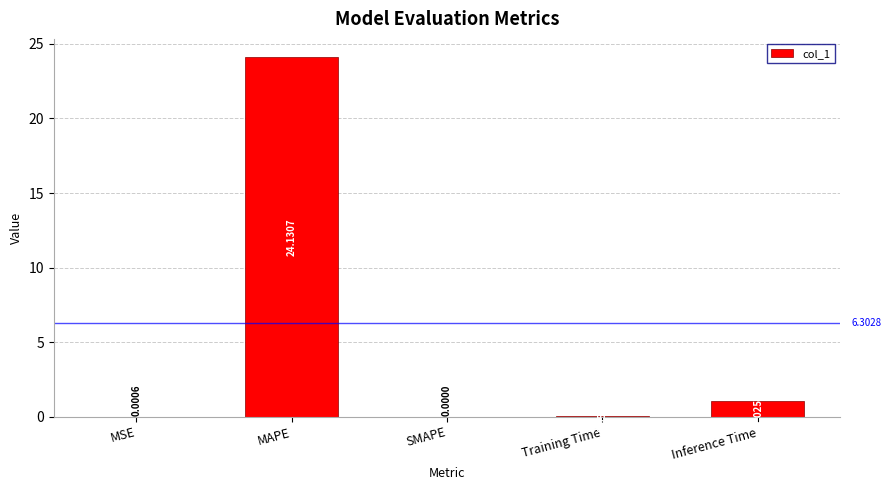

Does the chart contain stacked bars?

No